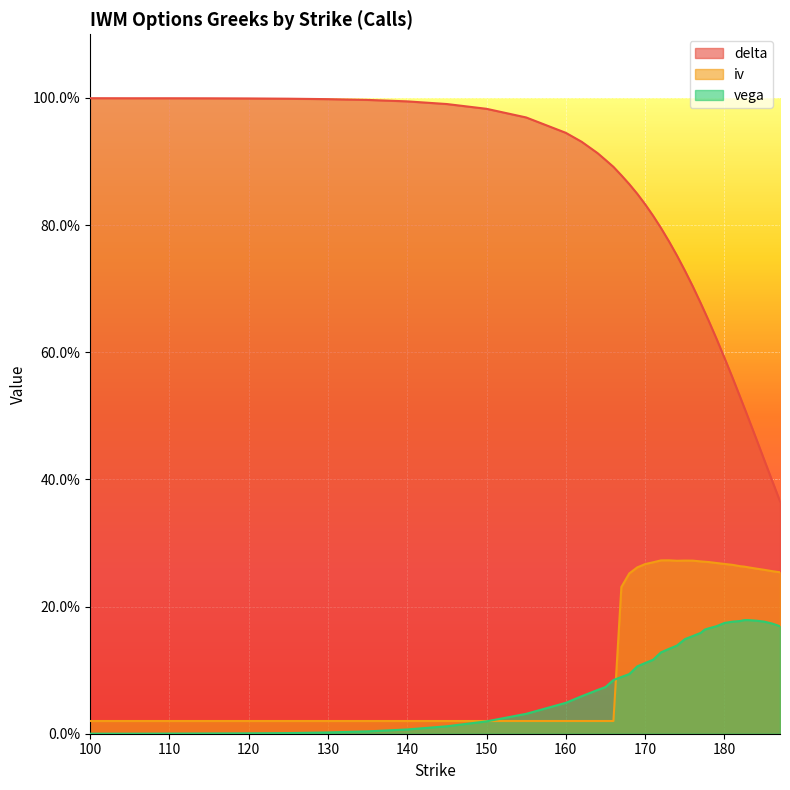

The iv series shows 0.3 at 171. True or false?

True